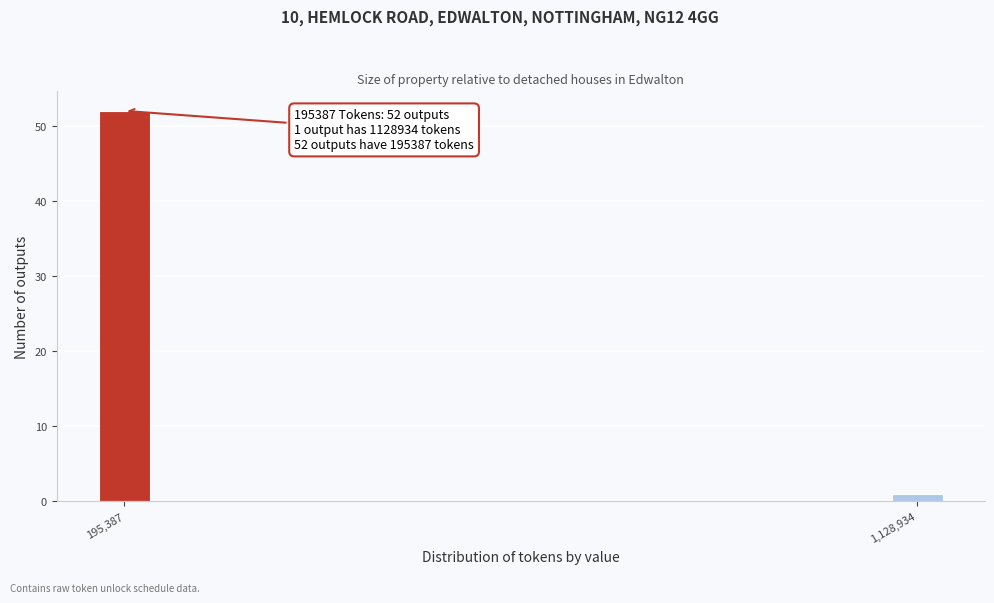

Reading left to right, list all the values displayed in this chart.

52	1